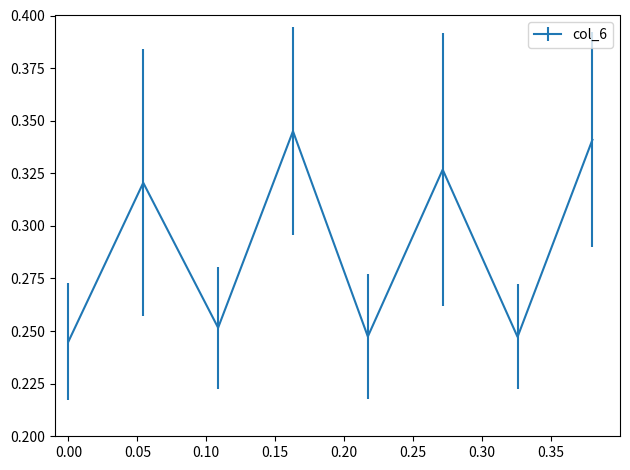

True or false: there are more than 1 points higher than both neighbors.

True